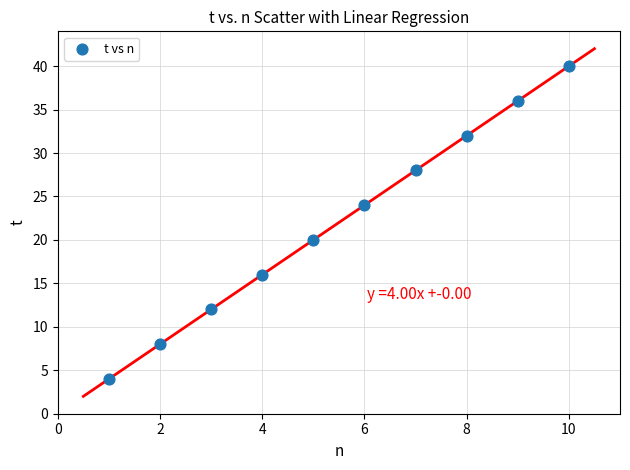

What is the range of Y values (max minus min)?

36